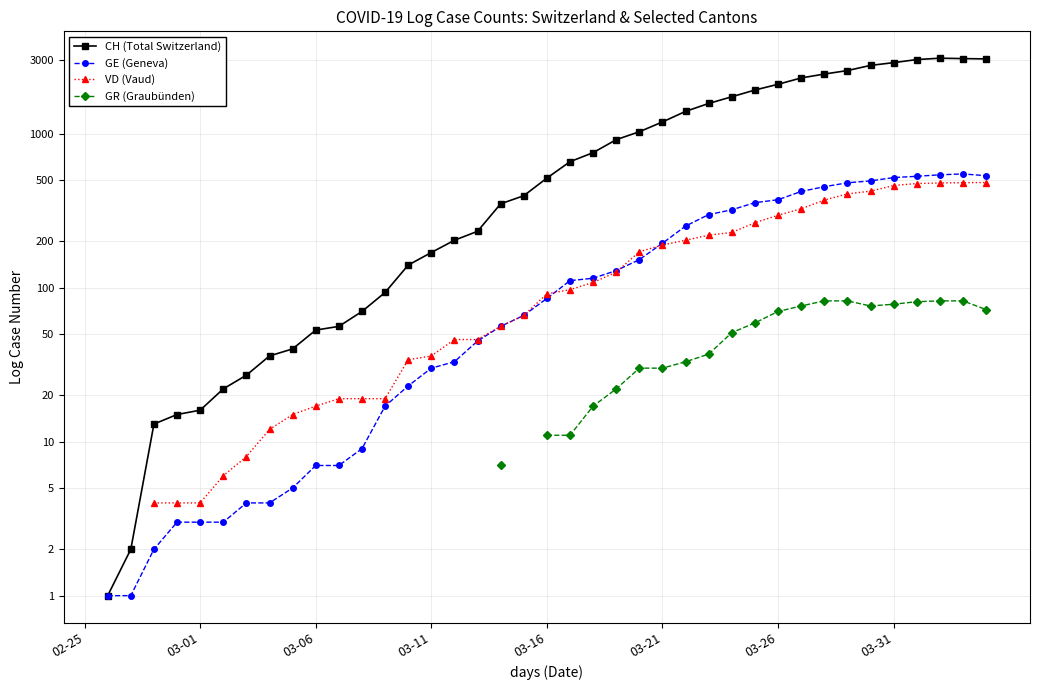

True or false: GR (Graubünden) and CH (Total Switzerland) intersect in this chart.

False